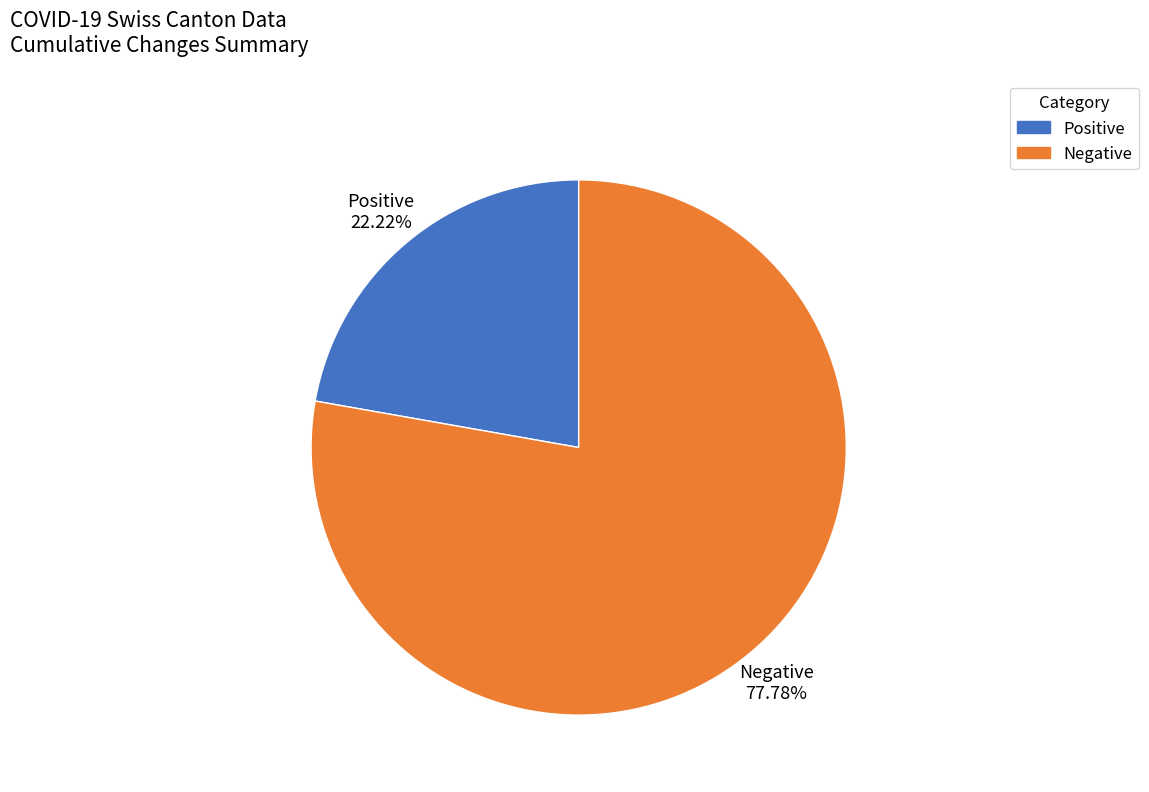

Combined, do Negative and Positive account for over 50%?

Yes